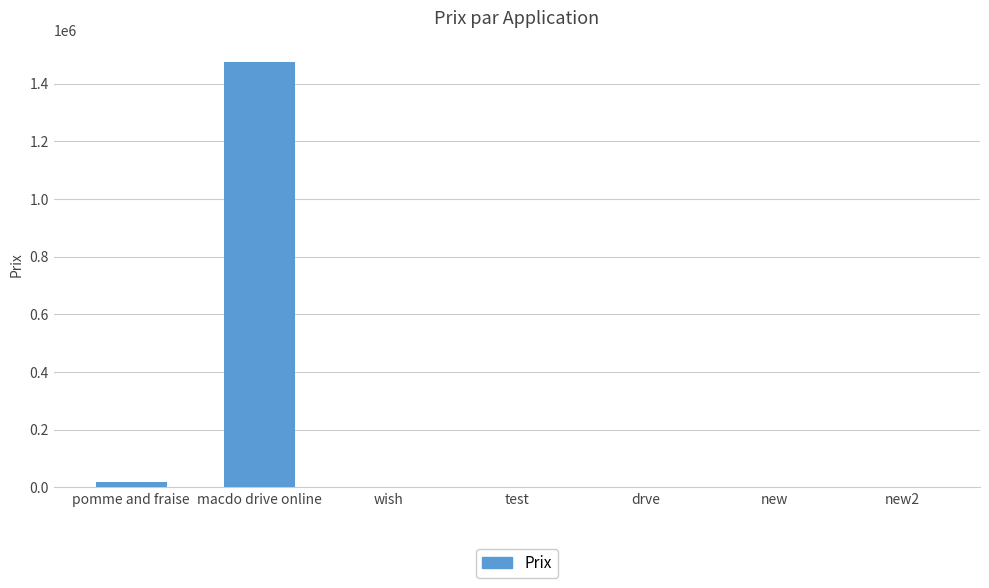

Between macdo drive online and pomme and fraise, which is larger?

macdo drive online